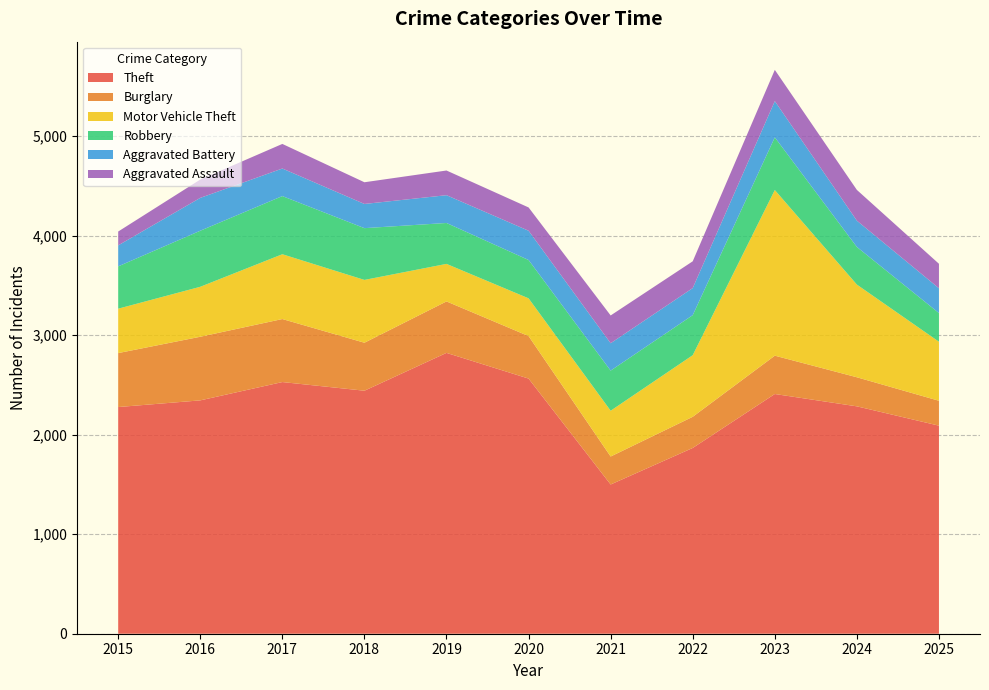

Reading left to right, transcribe all the data shown in this chart.

Theft: 2015=2277	2016=2344	2017=2528	2018=2441	2019=2821	2020=2563	2021=1499	2022=1866	2023=2408	2024=2284	2025=2090
Burglary: 2015=542	2016=639	2017=633	2018=482	2019=517	2020=427	2021=281	2022=313	2023=385	2024=292	2025=250
Motor Vehicle Theft: 2015=446	2016=502	2017=651	2018=631	2019=377	2020=379	2021=460	2022=619	2023=1664	2024=931	2025=593
Robbery: 2015=425	2016=563	2017=584	2018=520	2019=411	2020=385	2021=403	2022=402	2023=529	2024=378	2025=288
Aggravated Battery: 2015=211	2016=330	2017=277	2018=243	2019=279	2020=294	2021=275	2022=272	2023=364	2024=264	2025=249
Aggravated Assault: 2015=139	2016=184	2017=247	2018=218	2019=248	2020=234	2021=279	2022=269	2023=314	2024=309	2025=246